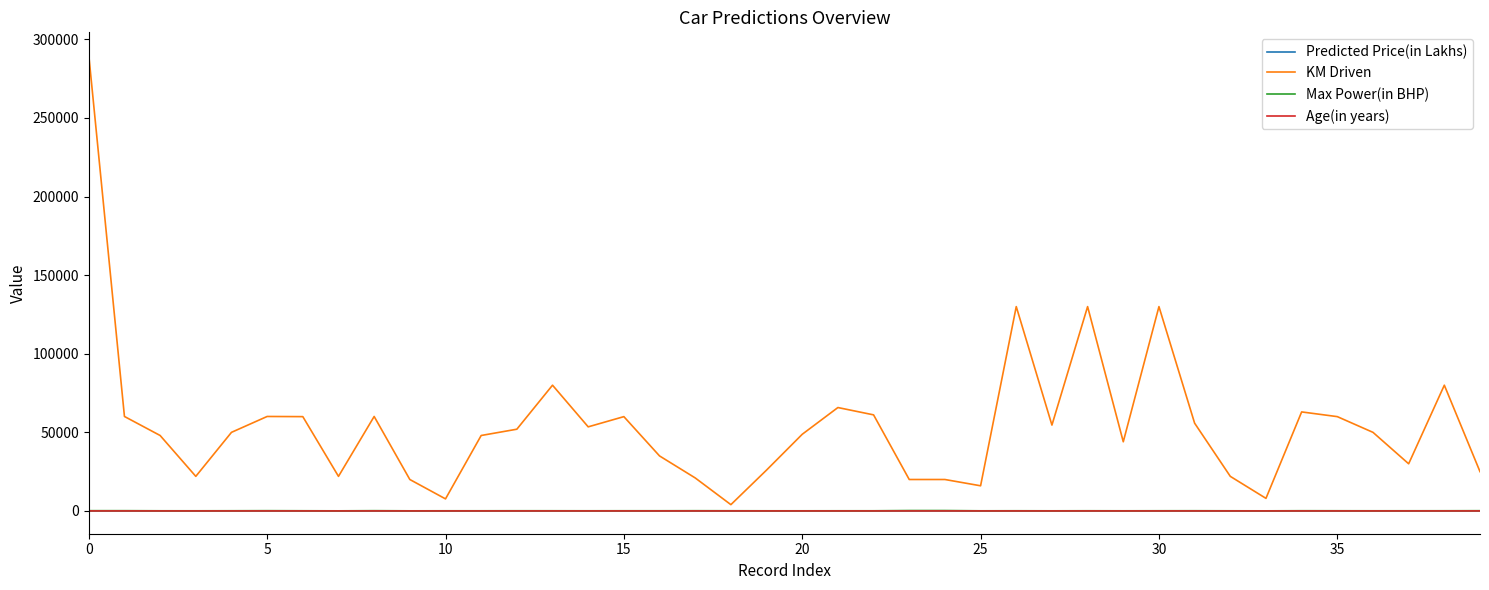

Which series has the largest total across all categories?

KM Driven